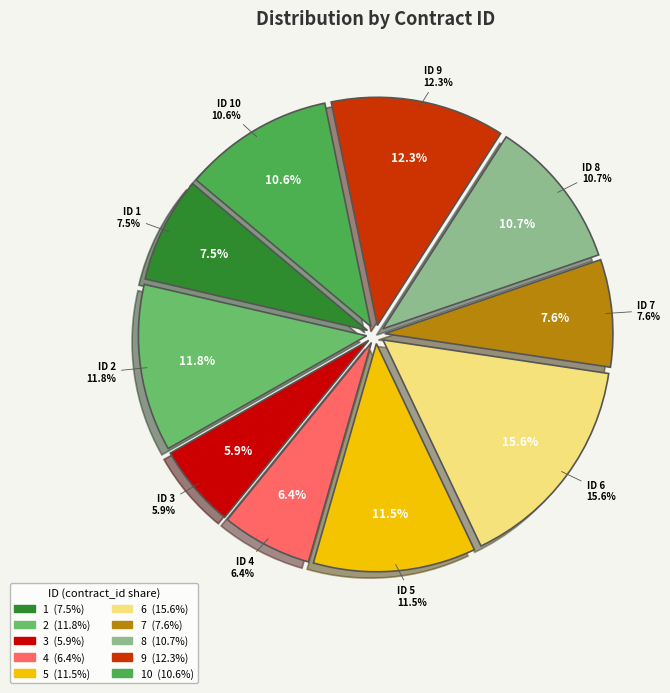

What is the smallest slice in the pie chart?

3